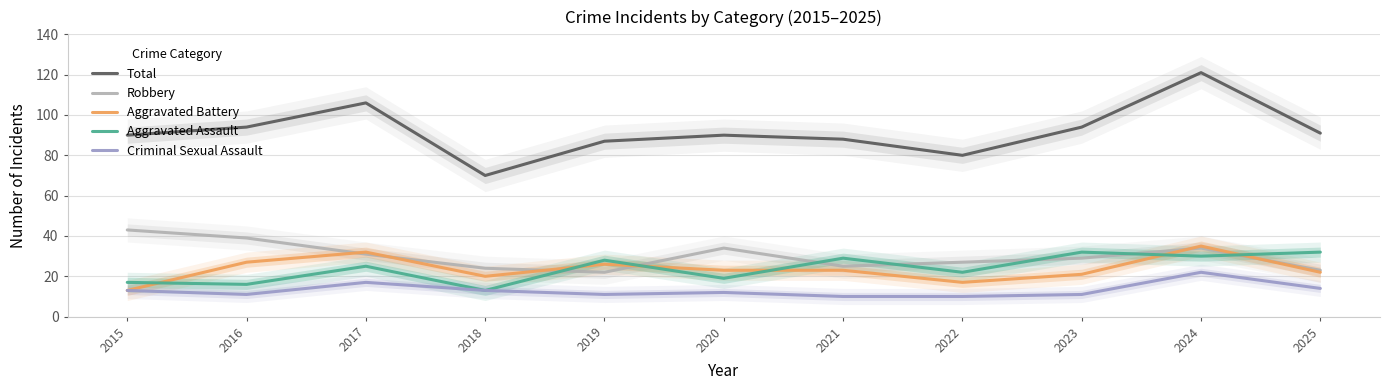

In Robbery, how many points are lower than both neighbors (excluding endpoints)?

2